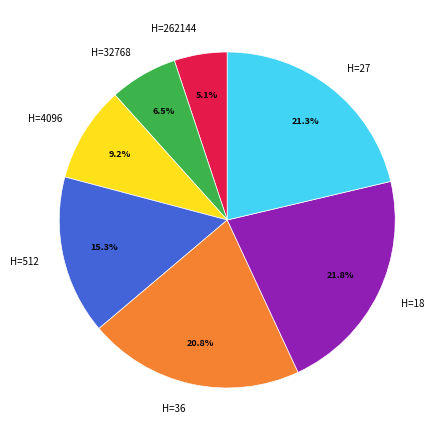

How many slices are in this pie chart?

7